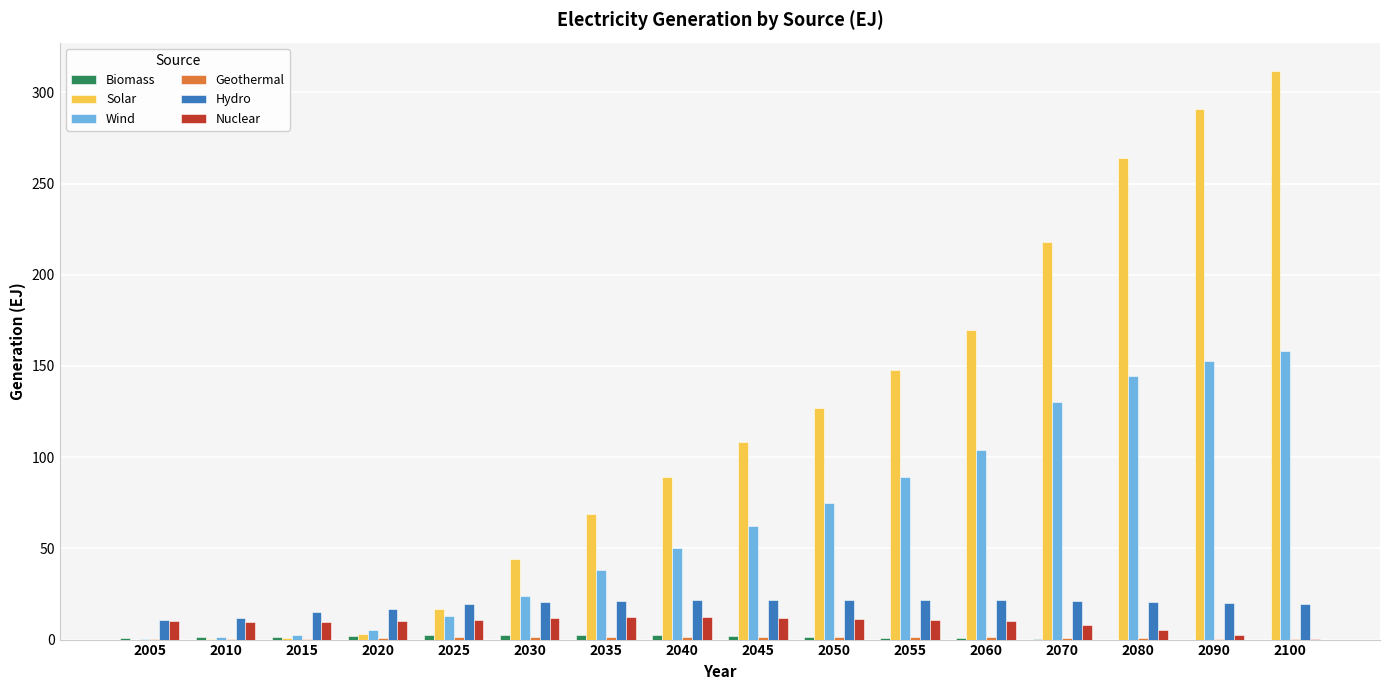

Which series changed the most between 2035 and 2070?

Solar